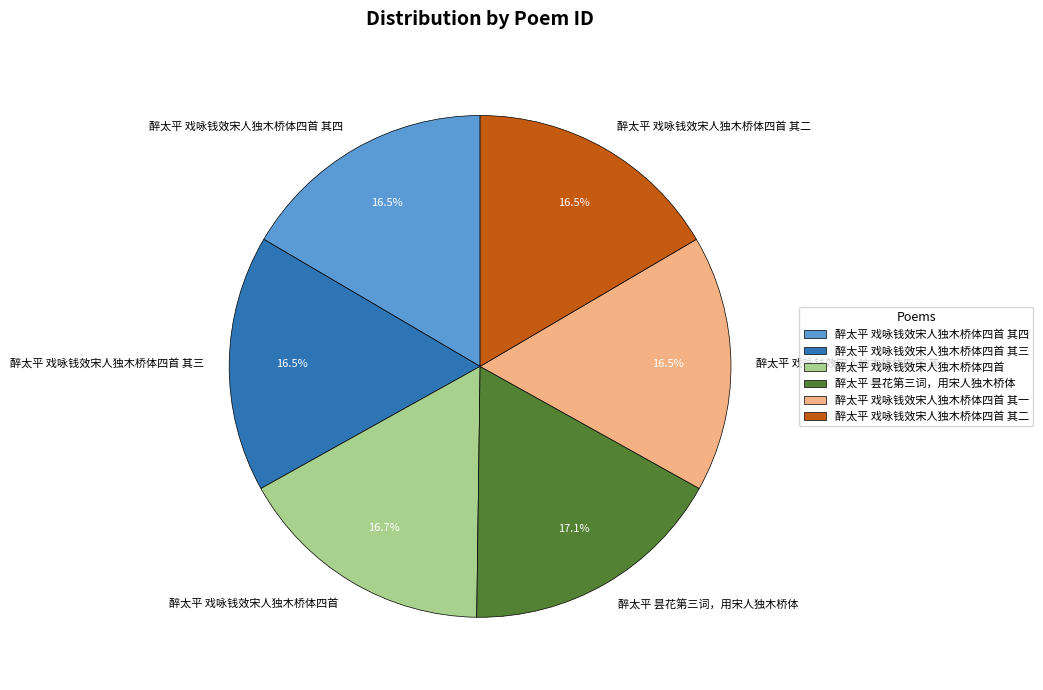

True or false: 醉太平 戏咏钱效宋人独木桥体四首 accounts for 17% of the total.

True